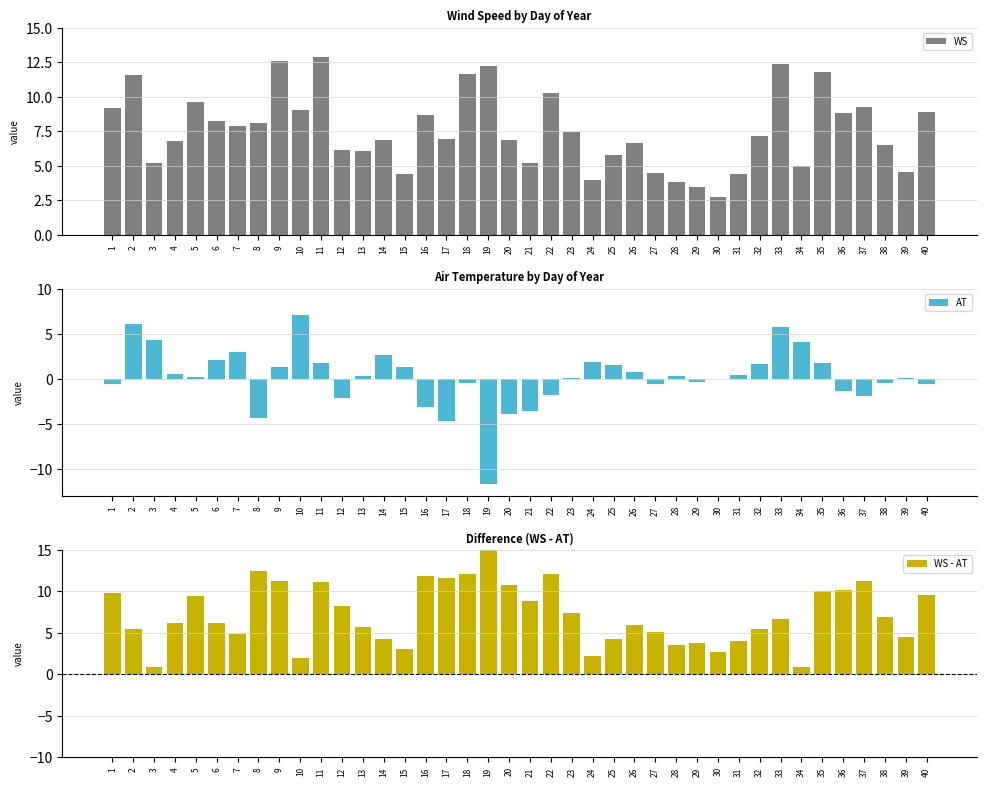

Which series changed the most between 3 and 33?

WS